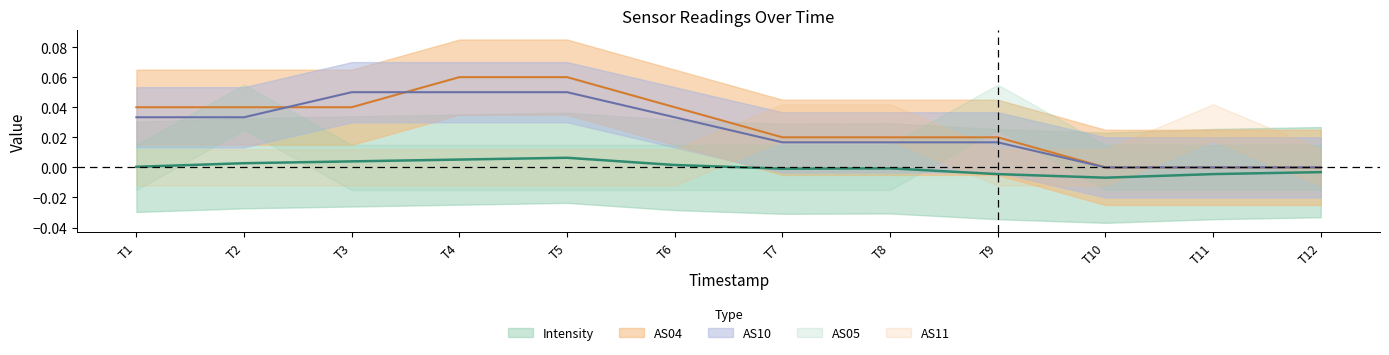

Reading left to right, list all the values displayed in this chart.

Intensity: 0.0	0.0	0.0	0.0	0.0	0.0	-0.0	-0.0	-0.0	-0.0	-0.0	-0.0
AS04: 0.0	0.0	0.0	0.1	0.1	0.0	0.0	0.0	0.0	0.0	0.0	0.0
AS10: 0.0	0.0	0.1	0.1	0.1	0.0	0.0	0.0	0.0	0.0	0.0	0.0